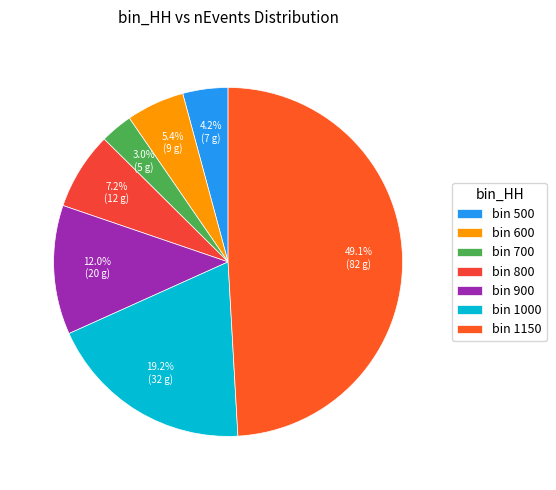

Is there any slice that represents more than half of the pie?

No